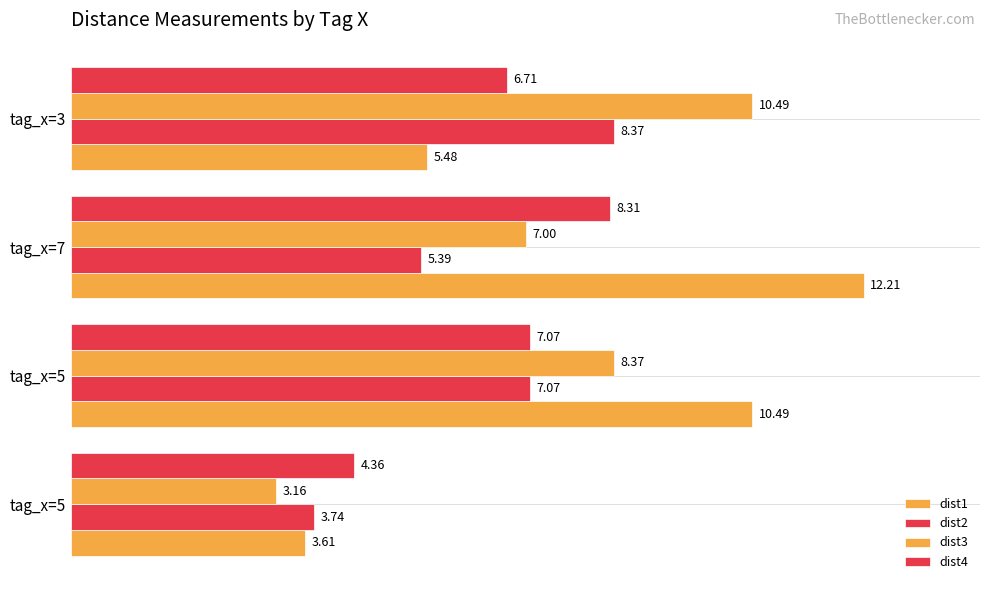

Count the number of data series in this chart.

4